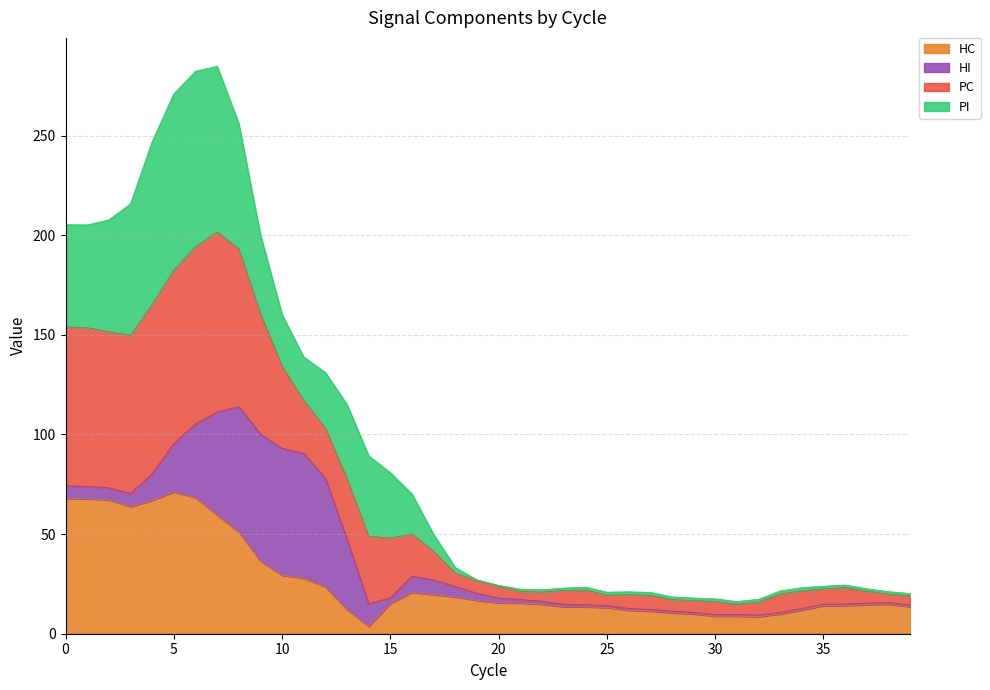

What is the difference between the maximum and minimum values in the HC series?

67.5